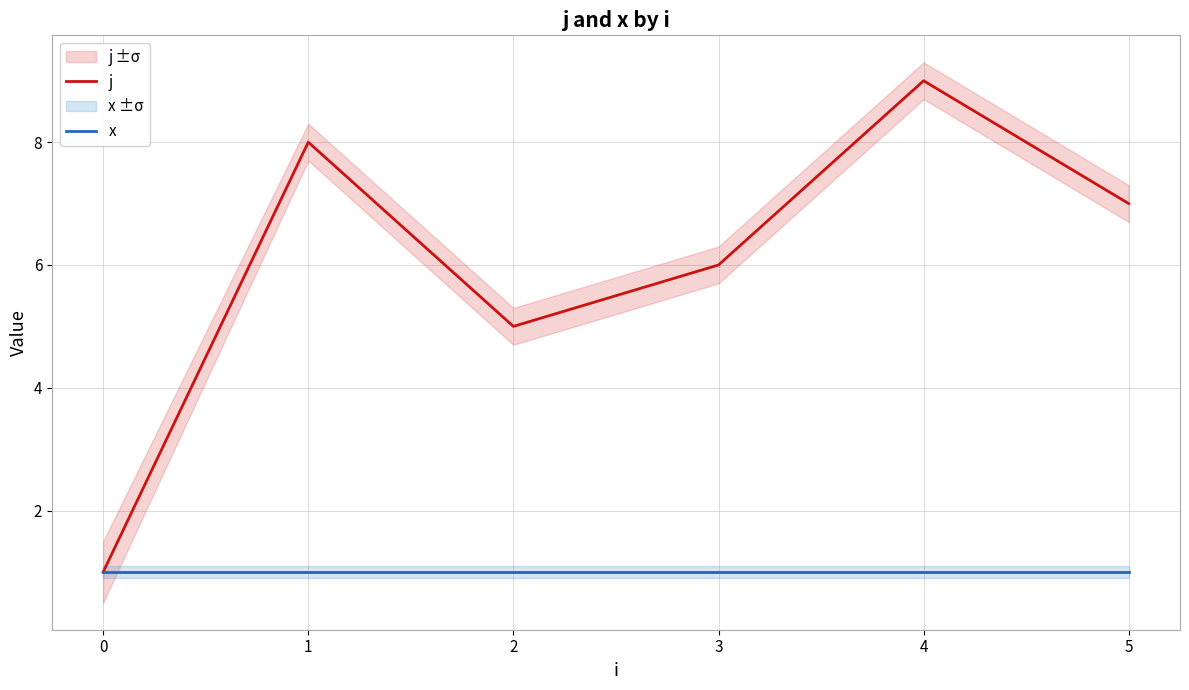

Which label corresponds to the largest value in the chart?

4